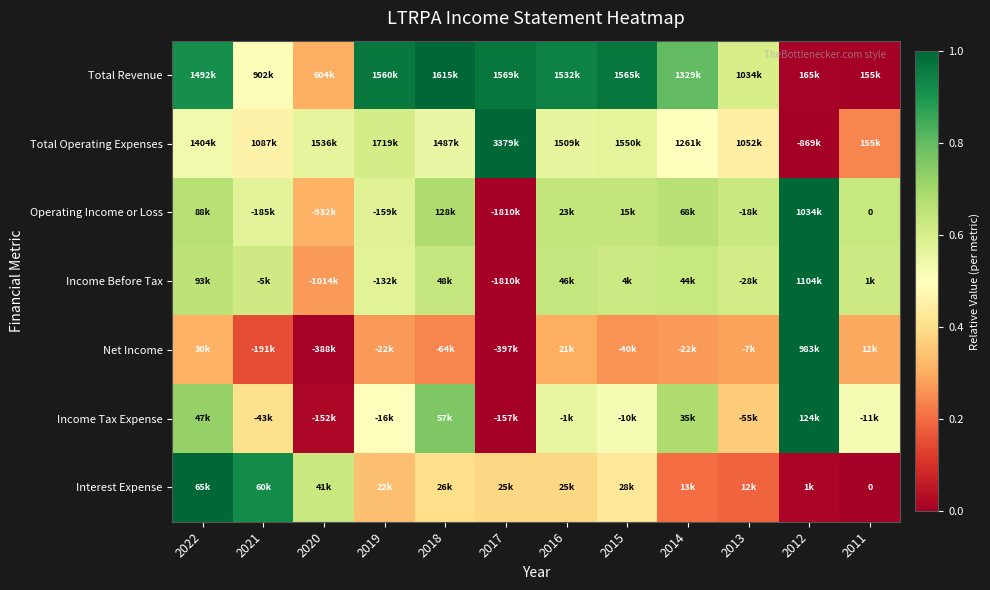

True or false: Income Tax Expense has a value of 0.3 at 2015.

False